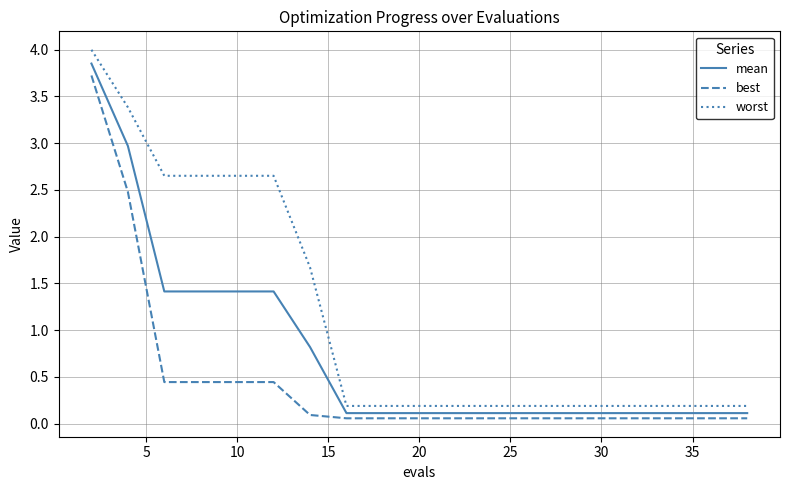

List the series in order of their overall mean, highest first.

worst, mean, best